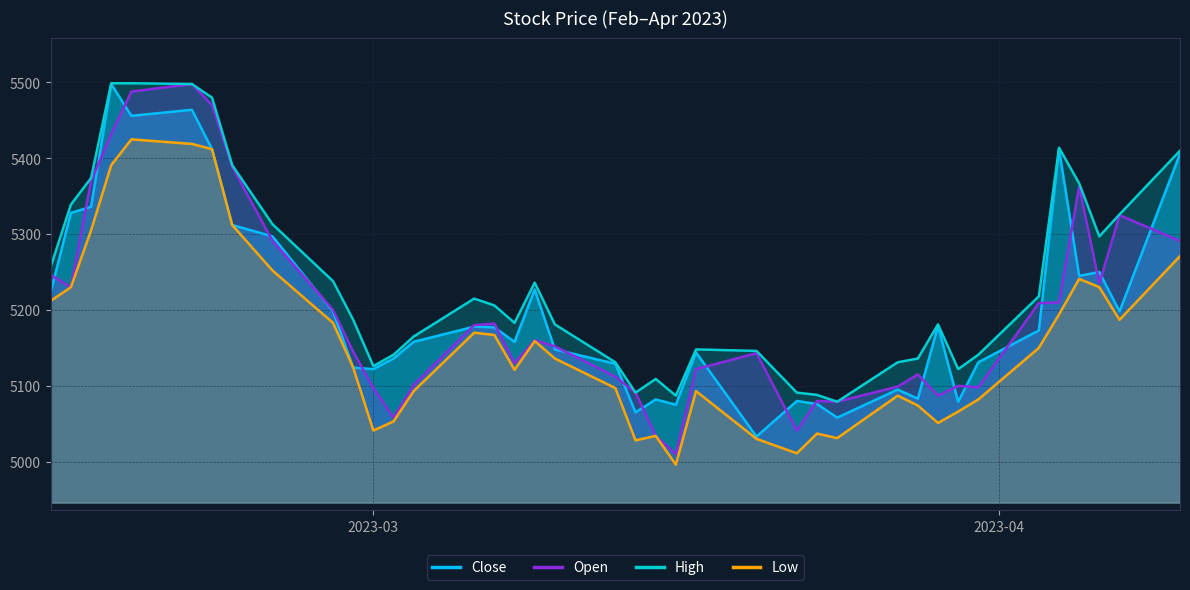

What is the highest value of the Low series?

5425